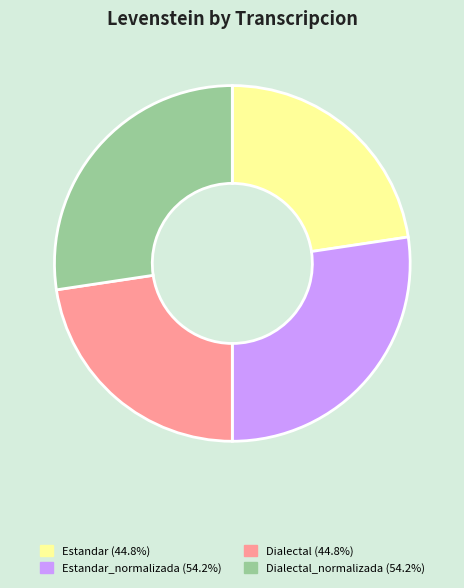

Do Estandar_normalizada (54.2%) and Dialectal_normalizada (54.2%) together represent more than half of the pie?

Yes